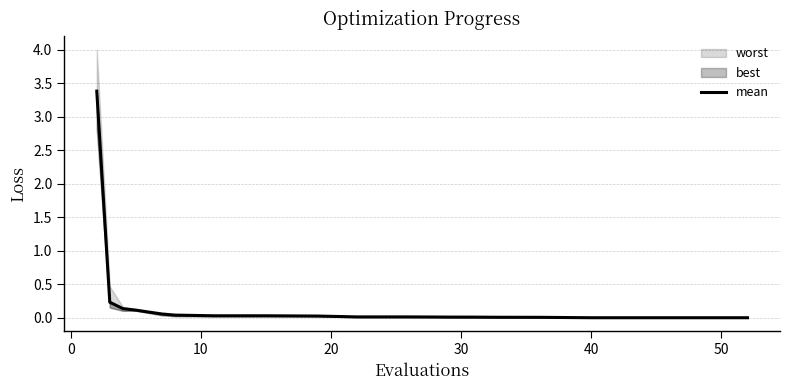

Reading right to left, transcribe all the data shown in this chart.

0.0	0.0	0.0	0.0	0.0	0.0	0.0	0.0	0.0	0.0	0.0	0.0	0.0	0.0	0.0	0.1	0.1	0.1	0.2	3.4